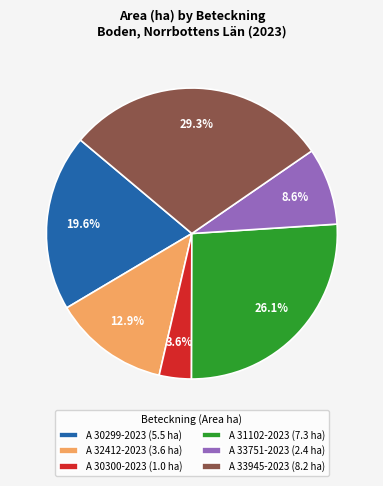

Is it true that A 30299-2023 is 31% of the pie?

False